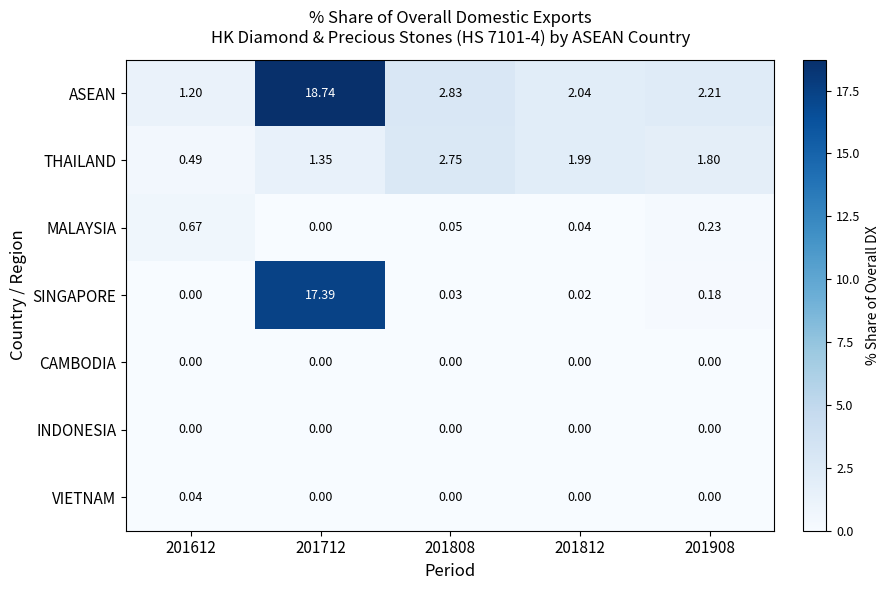

Which series changed the most between 201612 and 201908?

THAILAND